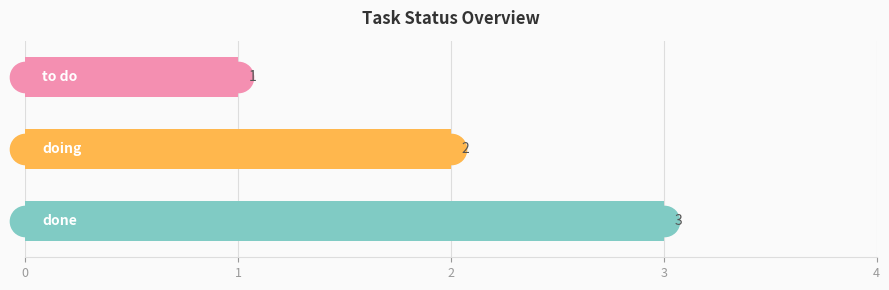

What is the sum of all values?

6